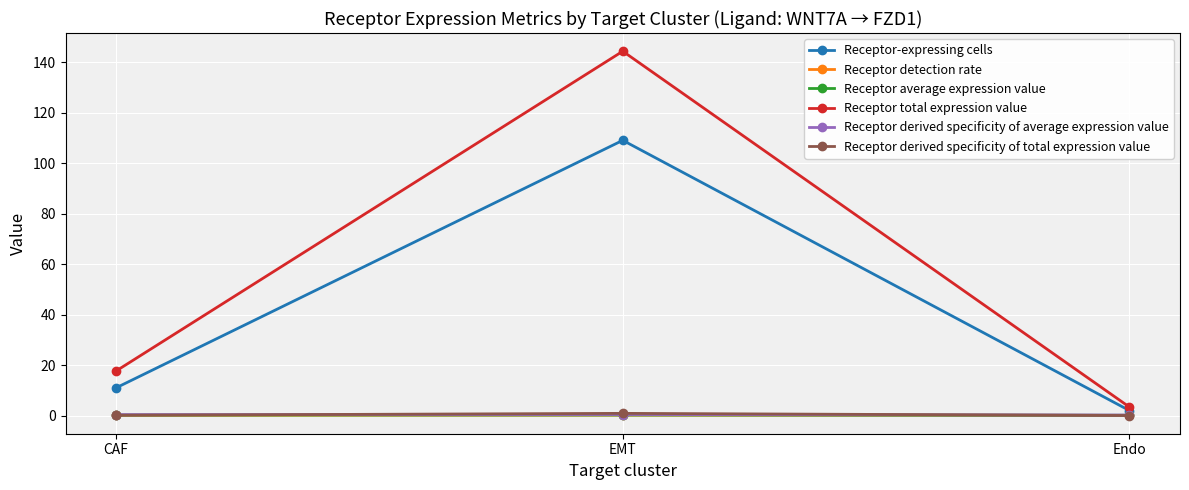

Count the number of categories in the chart.

3